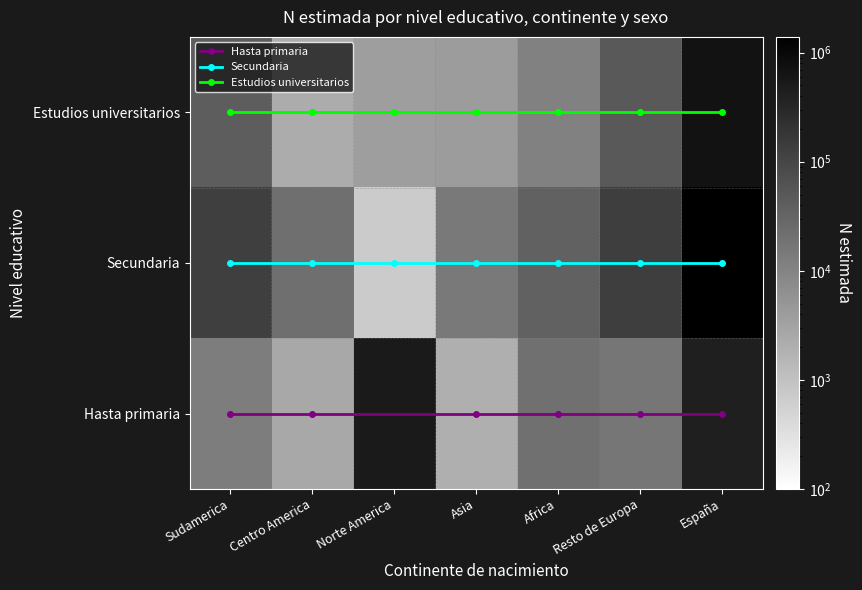

What is the maximum value for Centro America?

26386